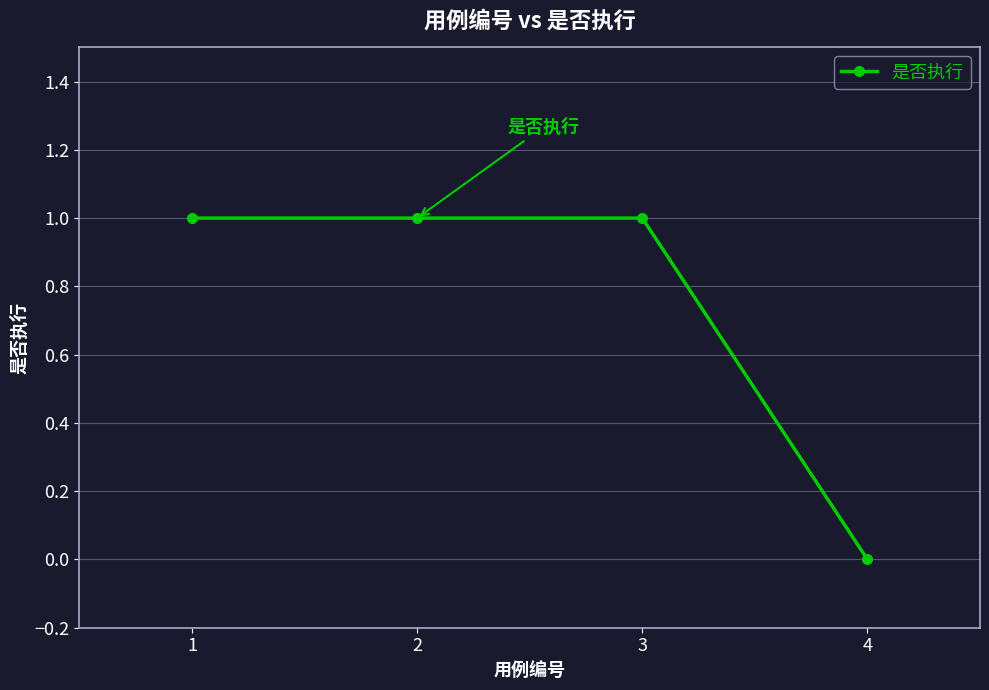

What is the greatest value displayed?

1